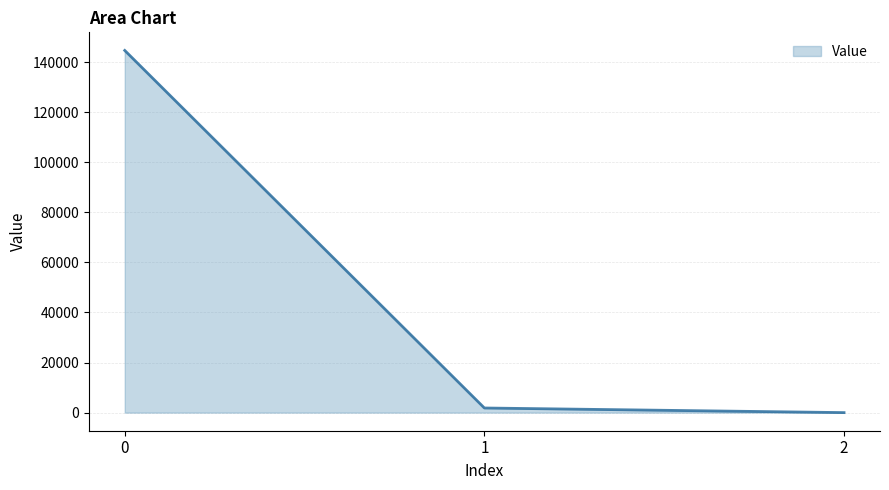

Reading right to left, transcribe all the data shown in this chart.

0.2	1844.8	144640.1